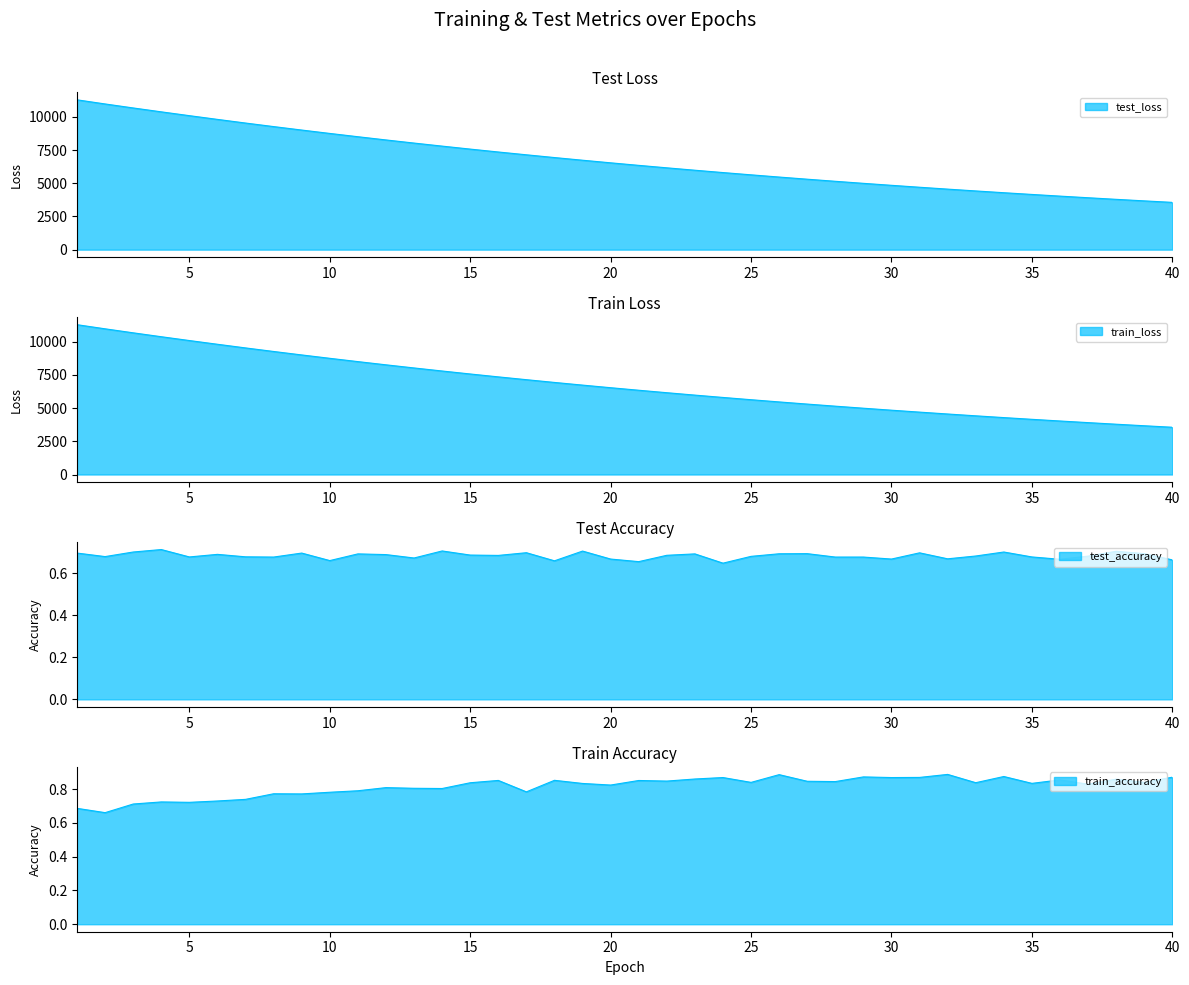

What is the approximate value of test_accuracy at 35?

0.7